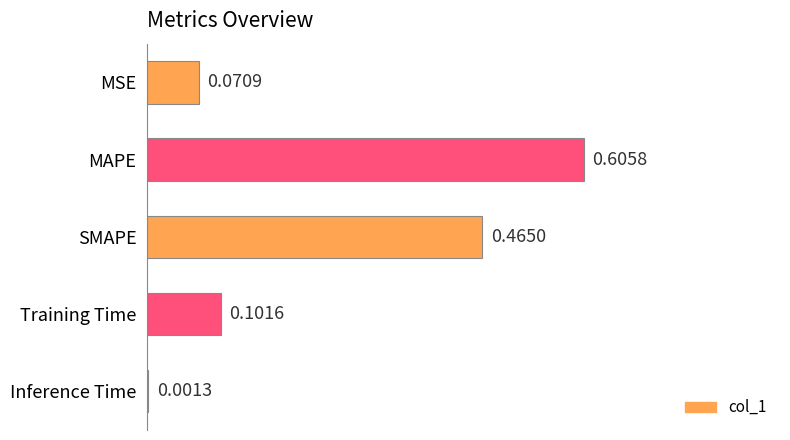

What is the sum of all values?

1.2